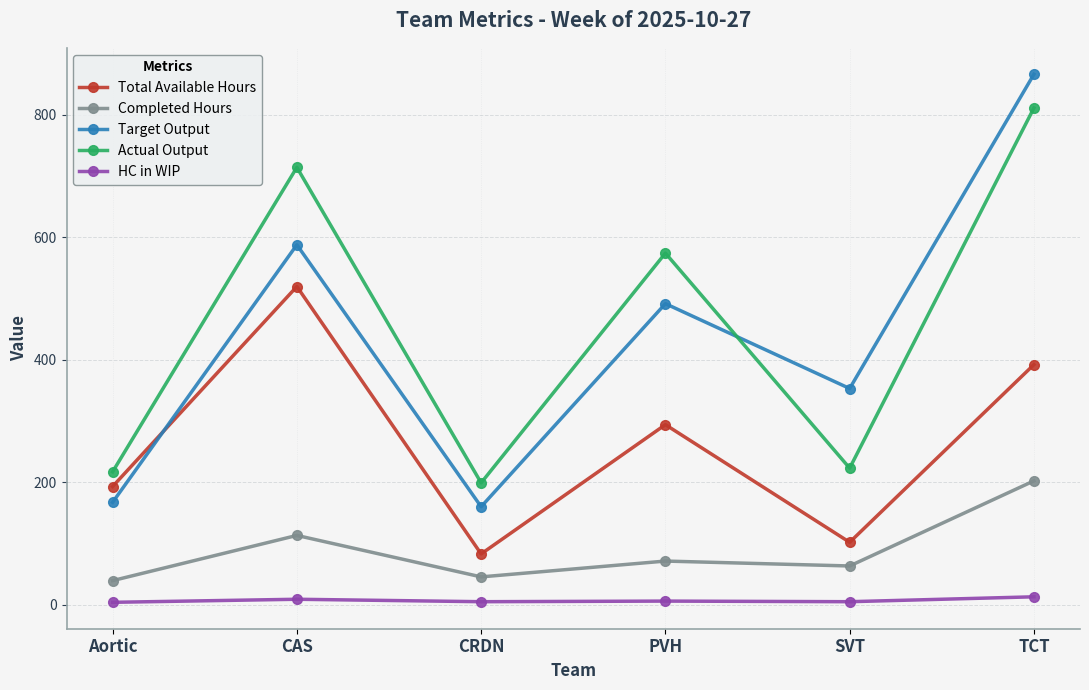

At which label does Completed Hours first exceed 71?

CAS